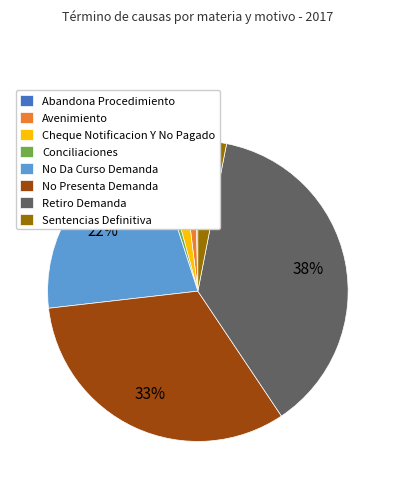

Is it true that Retiro Demanda is 30% of the pie?

False